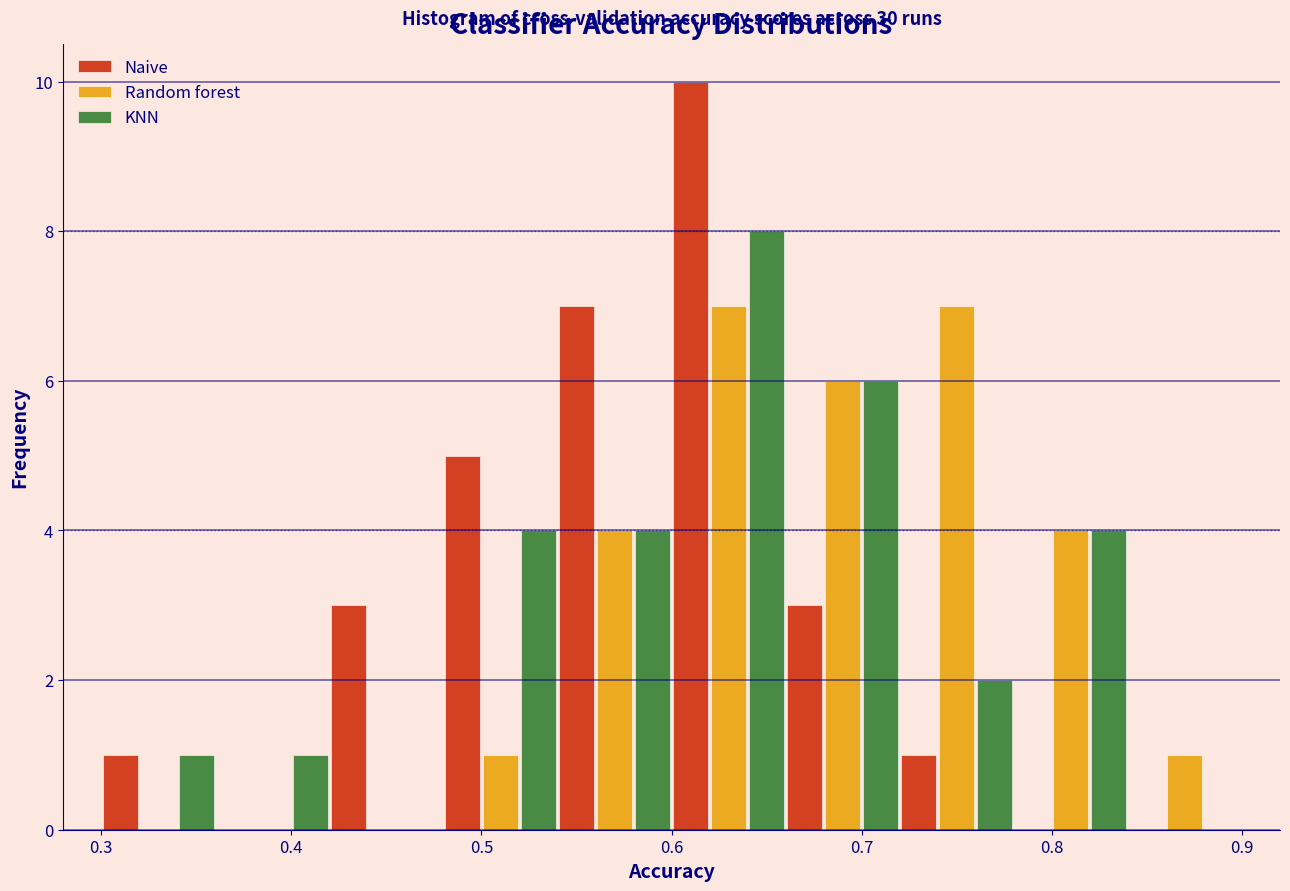

In the KNN series, which range on the x-axis has the tallest bar?

0.60 to 0.66